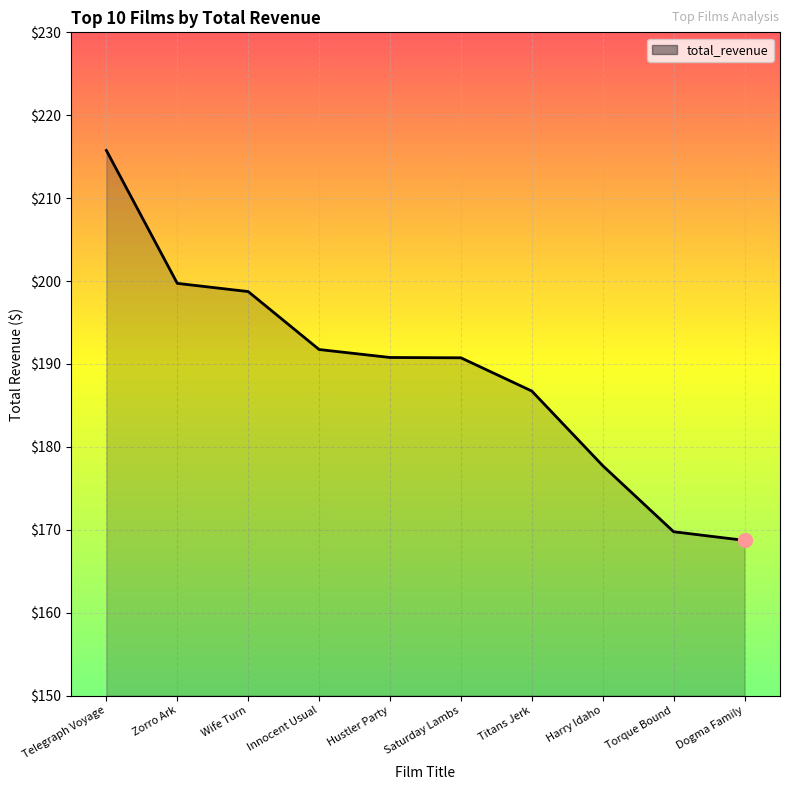

How many lines are shown in the chart?

1